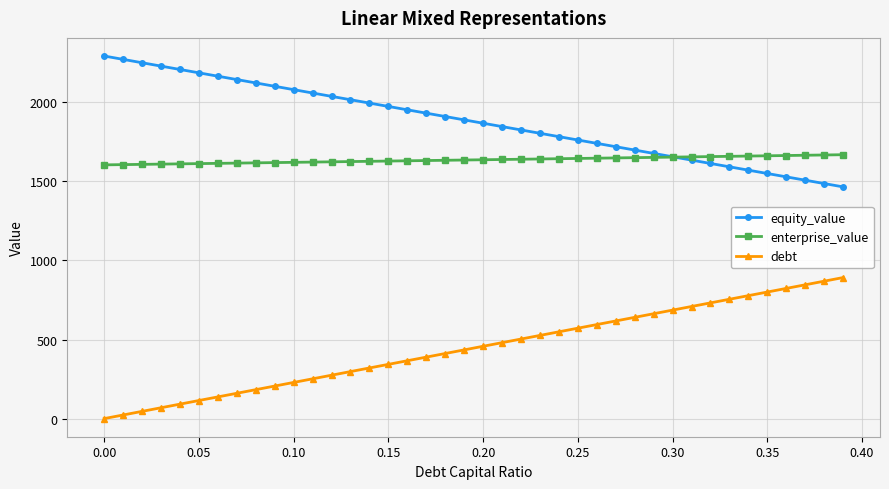

True or false: debt and equity_value cross at least once.

False